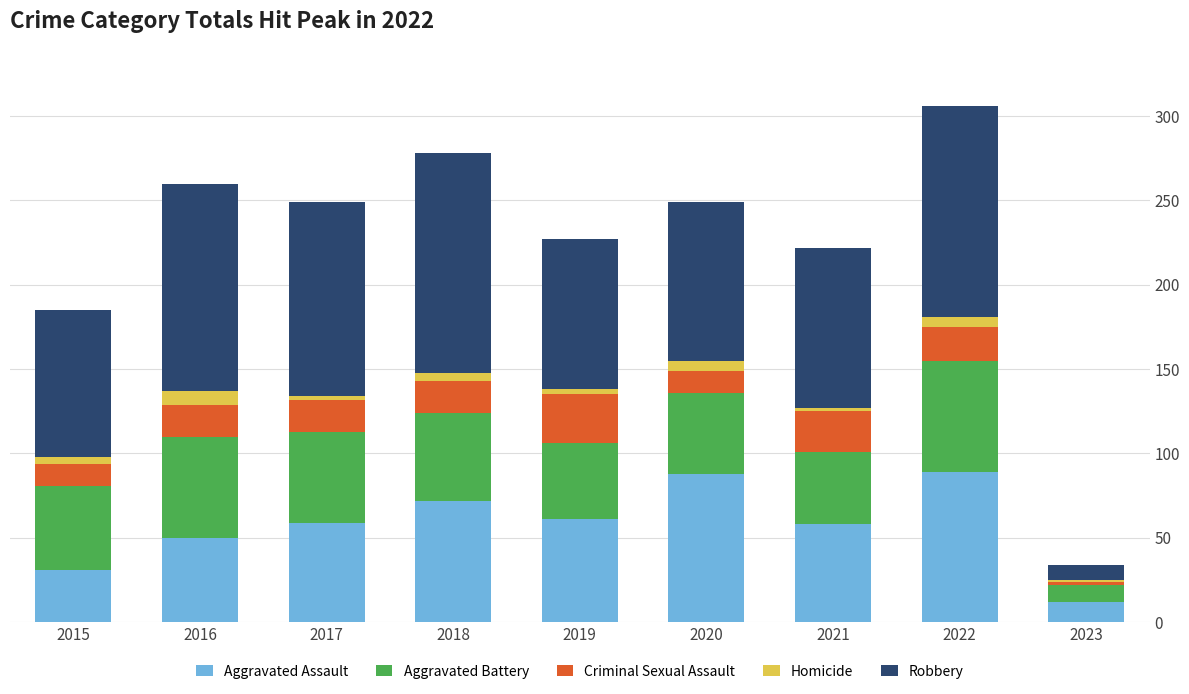

How many series are shown in this chart?

5